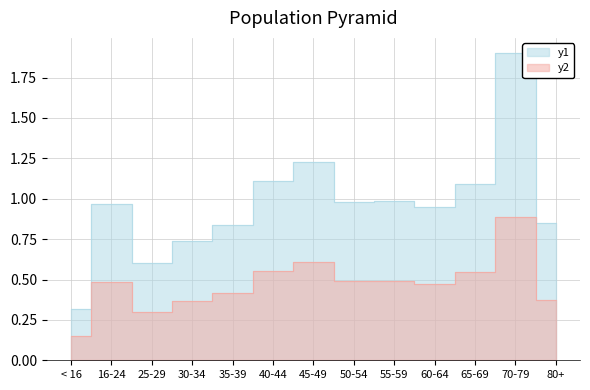

True or false: Celkem dávky and Unikátní osoby intersect in this chart.

False